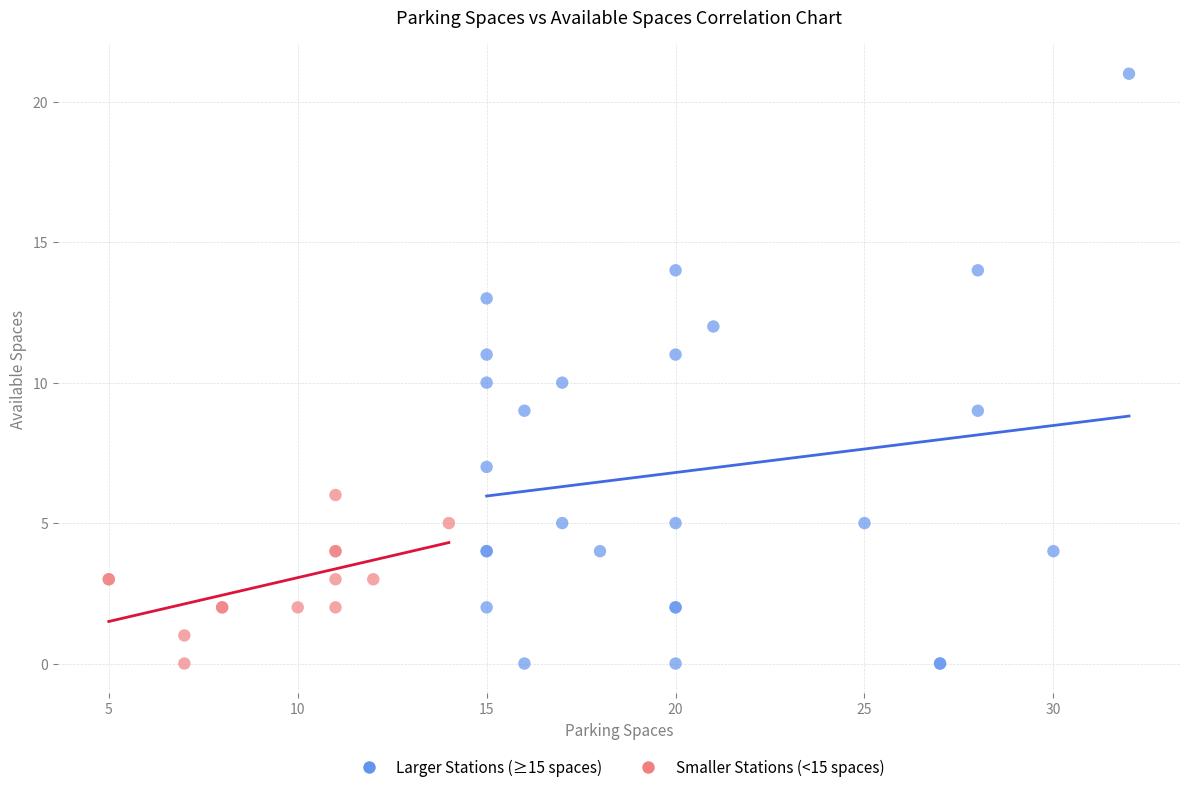

Which series reaches the maximum Y coordinate?

Larger Stations (≥15 spaces)